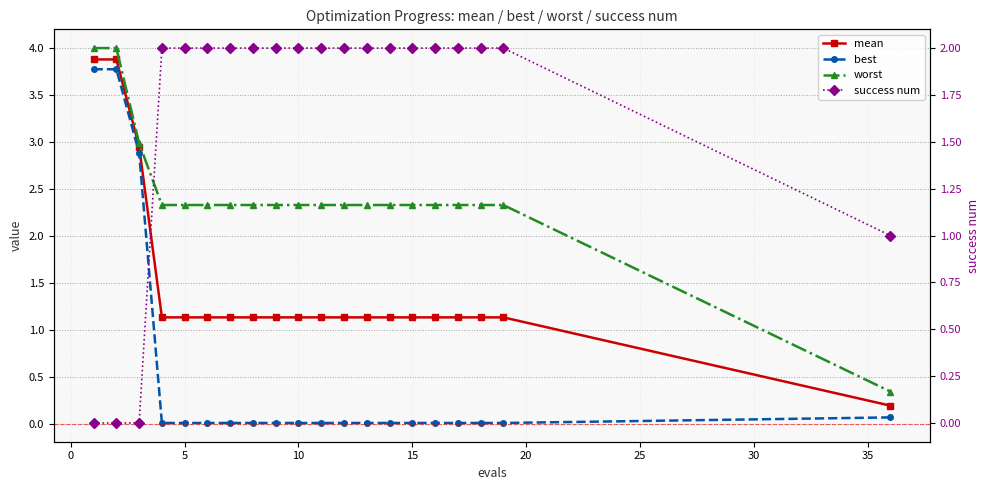

Which series has the largest total across all categories?

worst